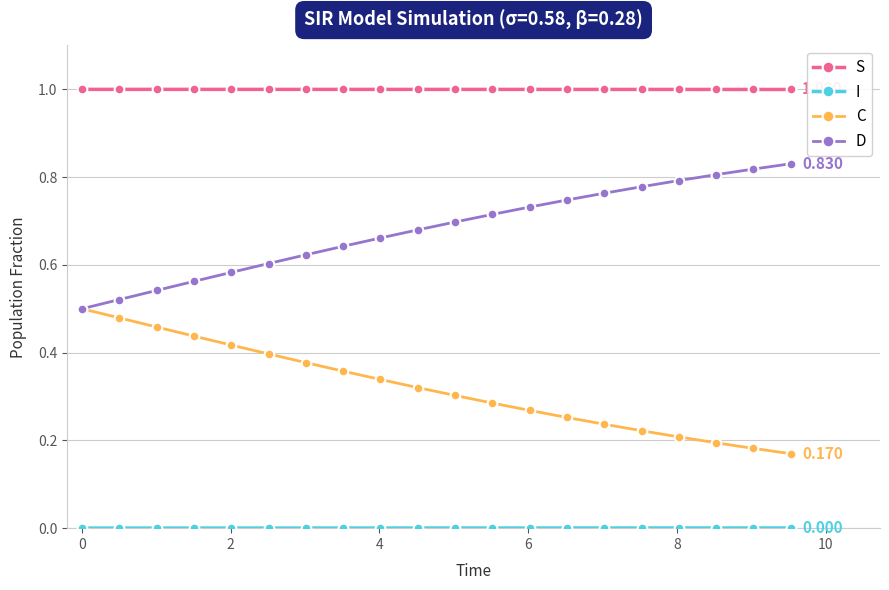

True or false: D and S intersect in this chart.

False